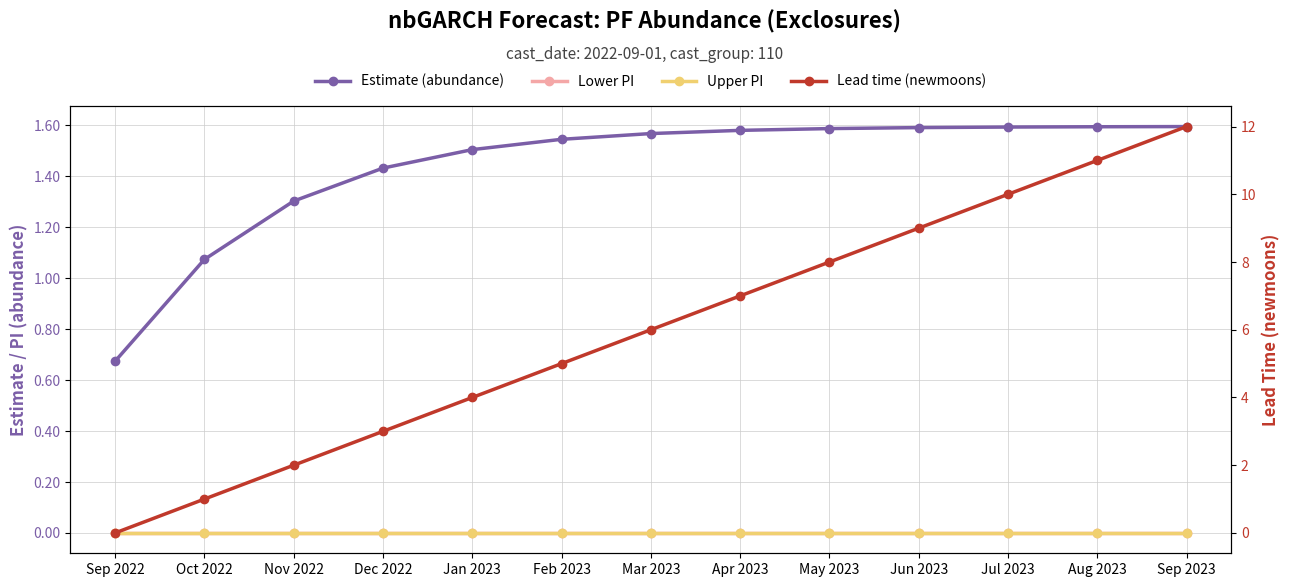

At how many categories does at least one series exceed 9?

3